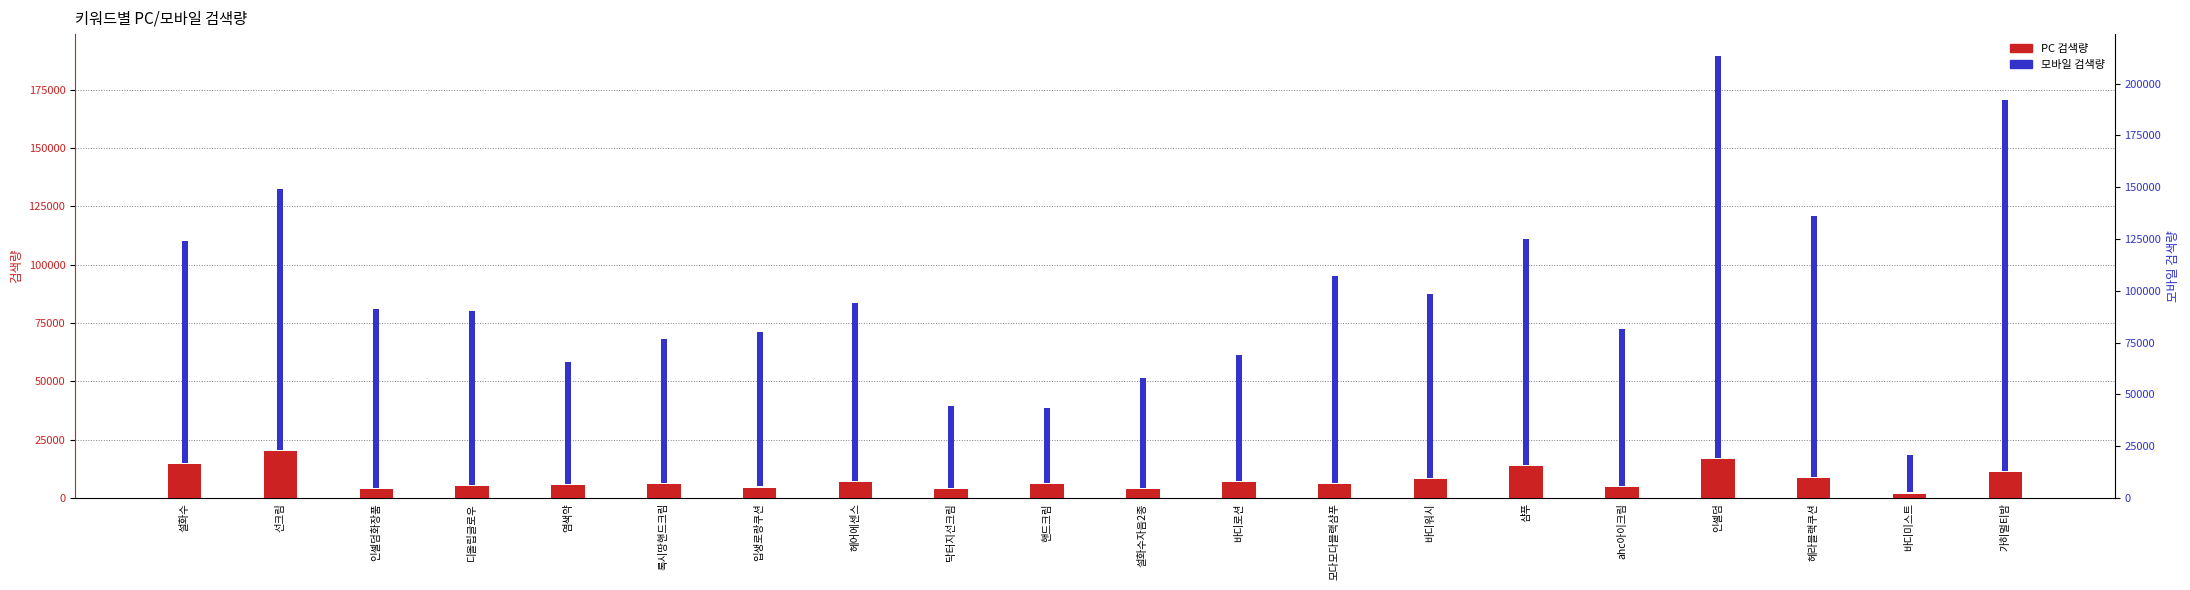

Which series has the widest spread of values?

모바일 검색량